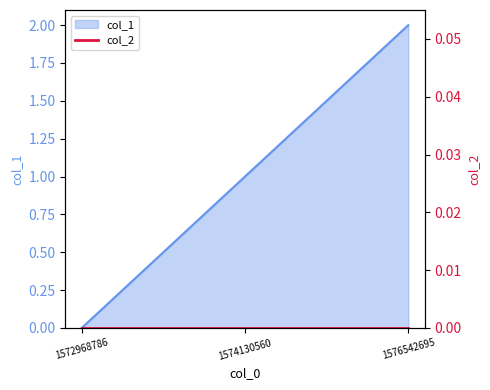

Reading left to right, what are all the values shown in this chart?

1572968786=0	1574130560=1	1576542695=2